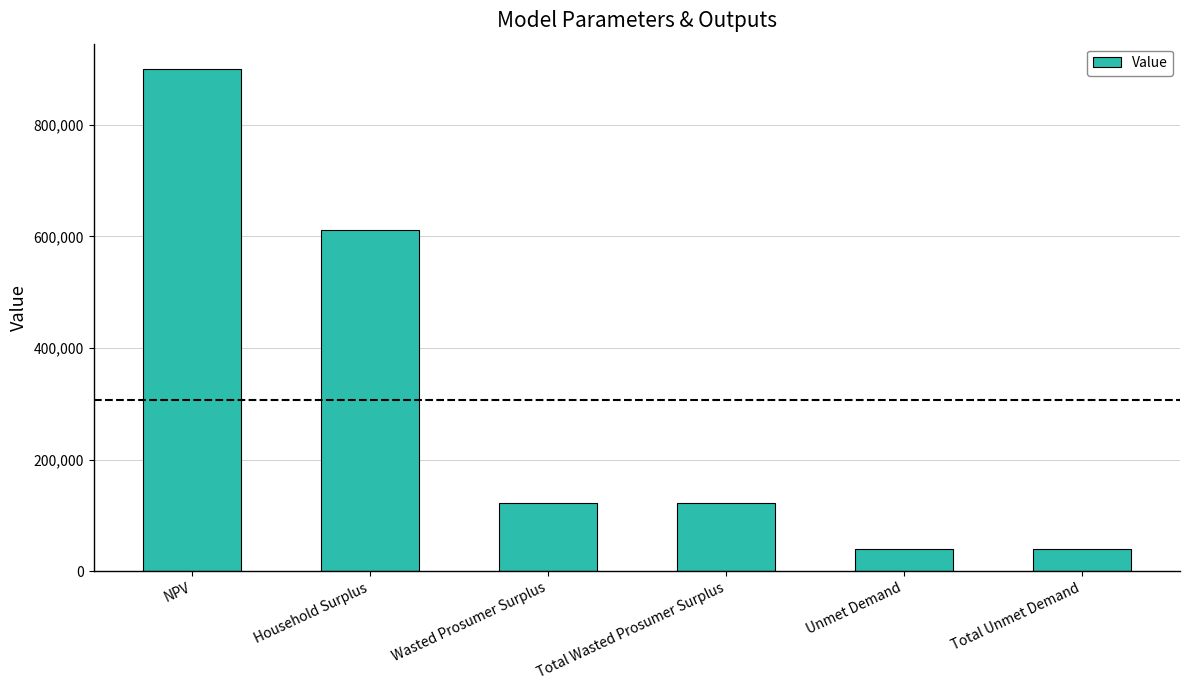

What is the change in value from NPV to Unmet Demand?

-859730.6